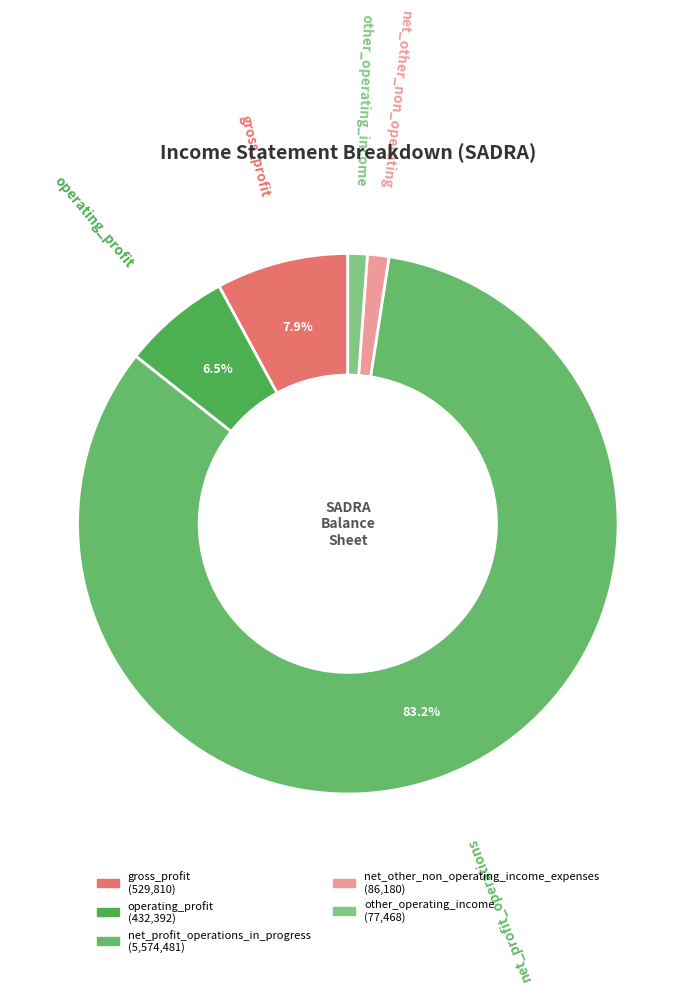

True or false: net_other_non_operating_income_expenses accounts for 1% of the total.

True